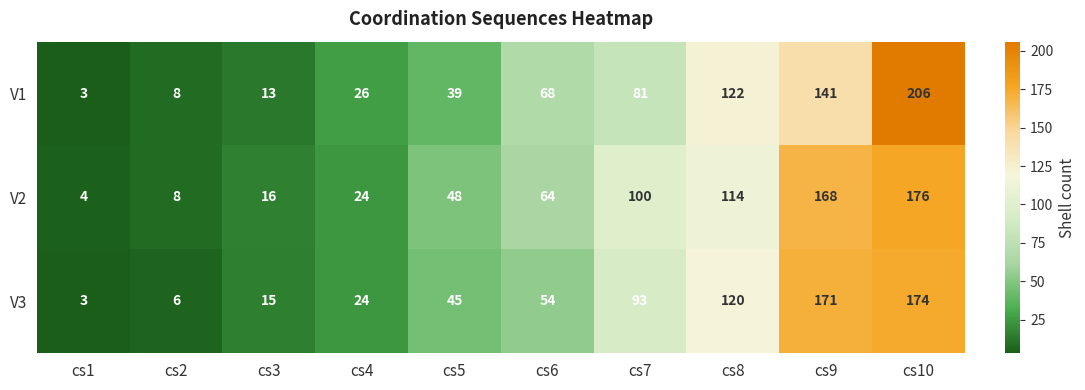

True or false: V2 has a value of 16 at cs3.

True